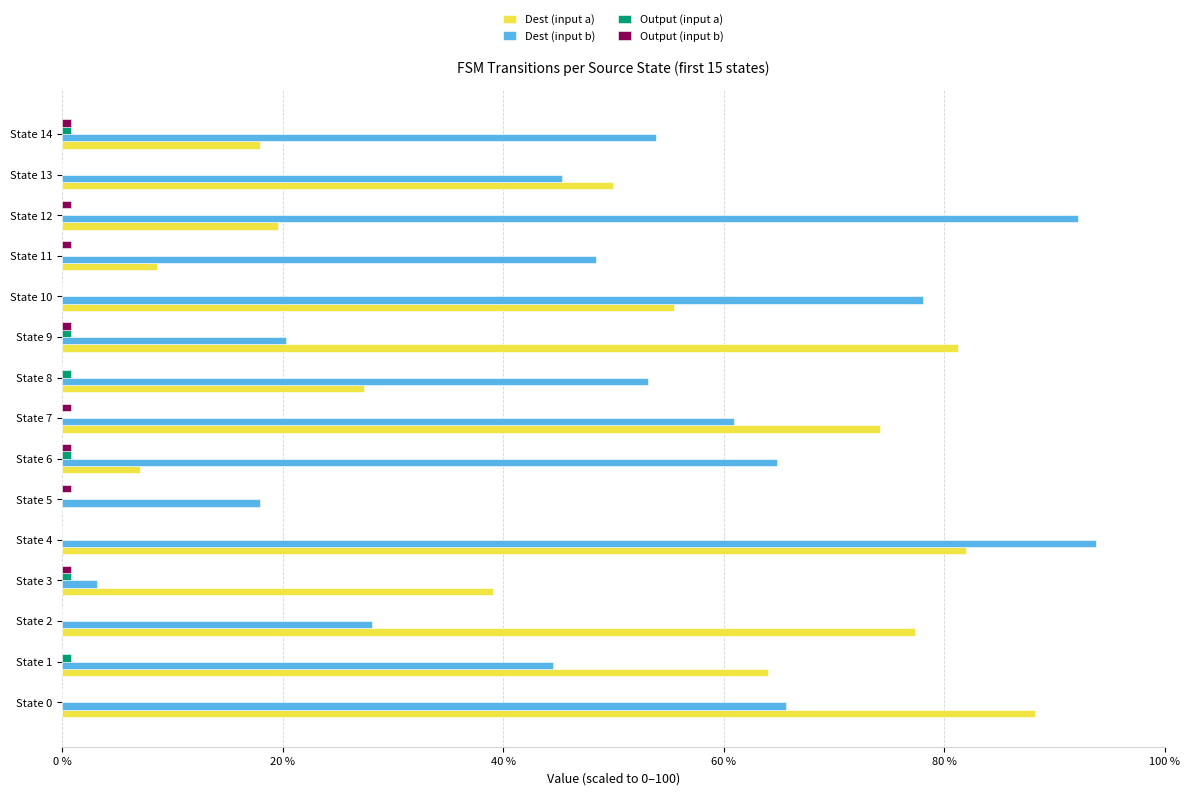

Between State 3 and State 8, which series saw the biggest shift?

Dest (input b)